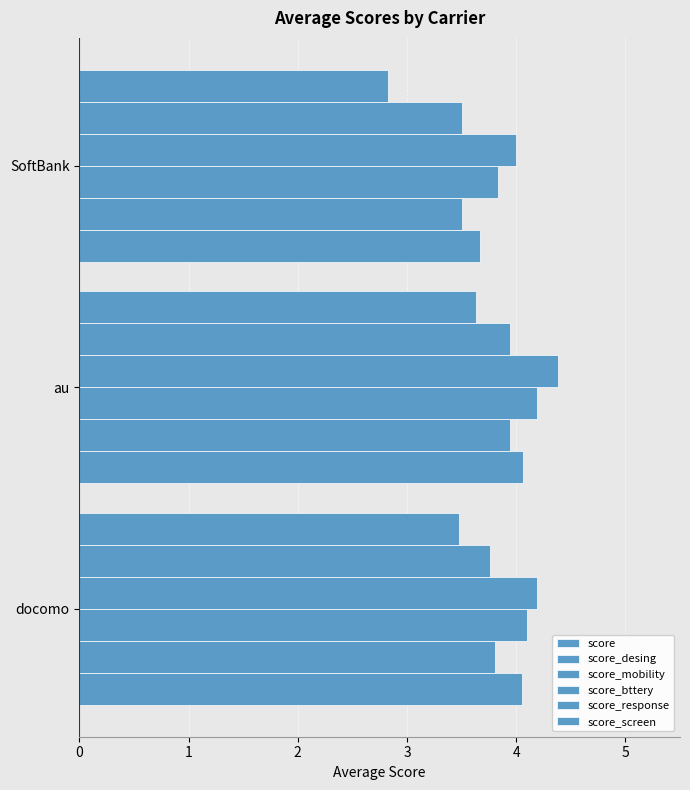

How many data points in score_mobility are above 4?

2